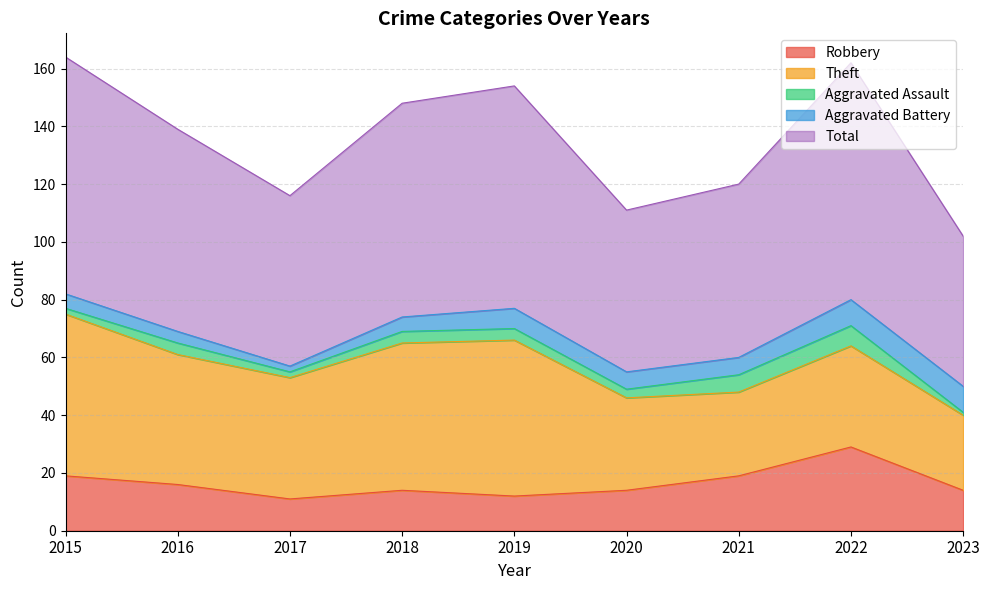

Reading left to right, list all the values displayed in this chart.

Robbery: 2015=19	2016=16	2017=11	2018=14	2019=12	2020=14	2021=19	2022=29	2023=14
Theft: 2015=56	2016=45	2017=42	2018=51	2019=54	2020=32	2021=29	2022=35	2023=26
Aggravated Assault: 2015=2	2016=4	2017=2	2018=4	2019=4	2020=3	2021=6	2022=7	2023=1
Aggravated Battery: 2015=5	2016=4	2017=2	2018=5	2019=7	2020=6	2021=6	2022=9	2023=9
Total: 2015=82	2016=70	2017=59	2018=74	2019=77	2020=56	2021=60	2022=82	2023=52